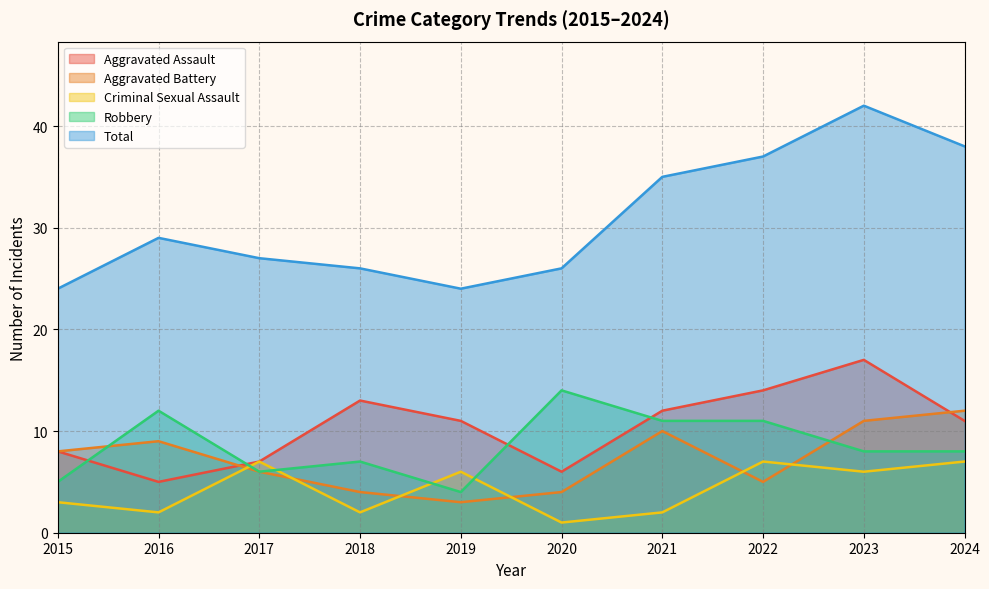

What is the lowest value of the Robbery series?

4